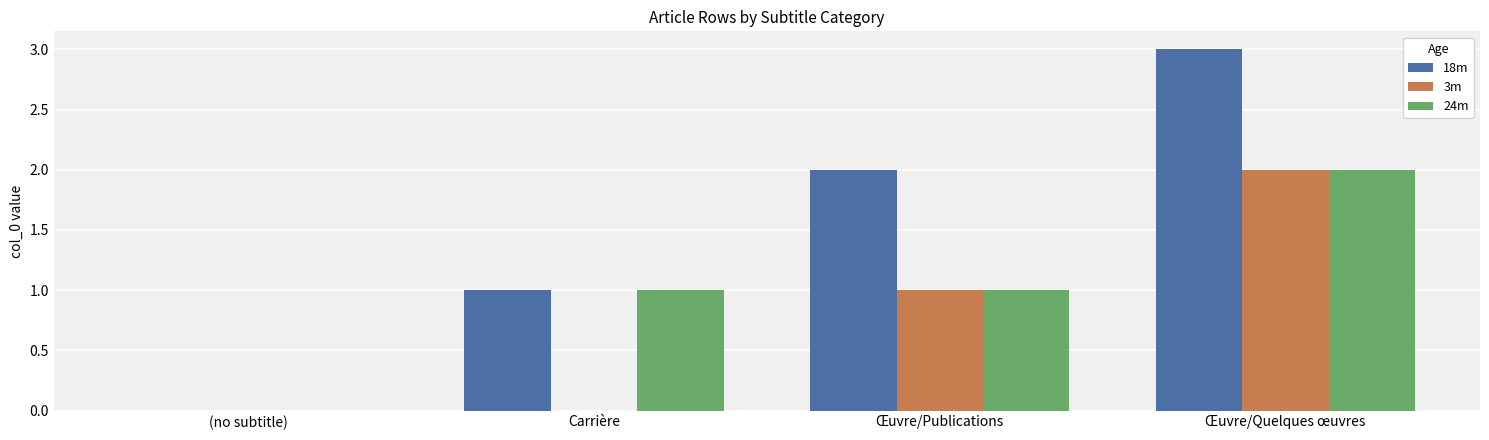

Reading left to right, extract all data points from this chart.

18m: (no subtitle)=0	Carrière=1	Œuvre/Publications=2	Œuvre/Quelques œuvres=3
3m: (no subtitle)=0	Carrière=0	Œuvre/Publications=1	Œuvre/Quelques œuvres=2
24m: (no subtitle)=0	Carrière=1	Œuvre/Publications=1	Œuvre/Quelques œuvres=2